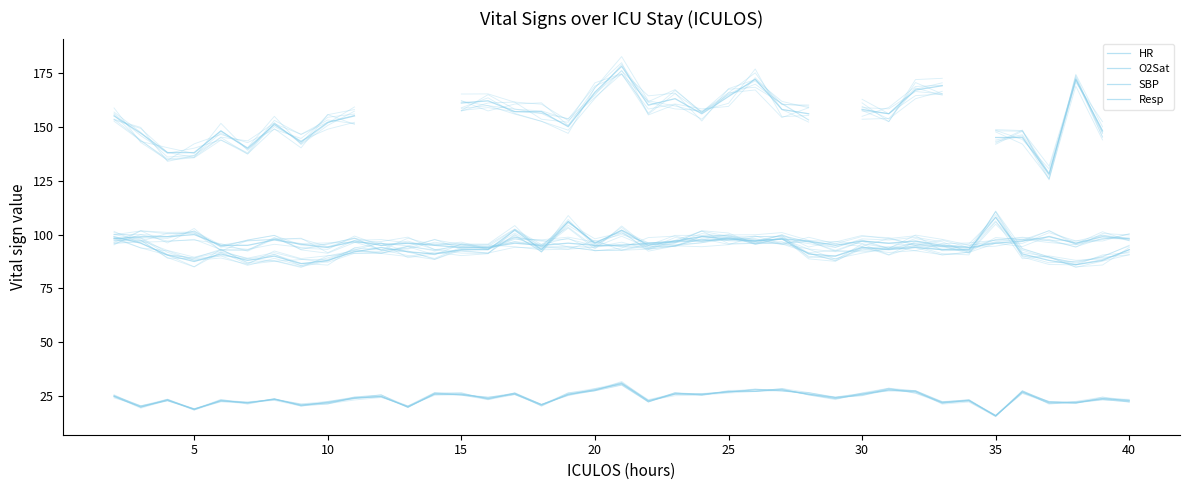

What is the minimum value for HR?

86.0